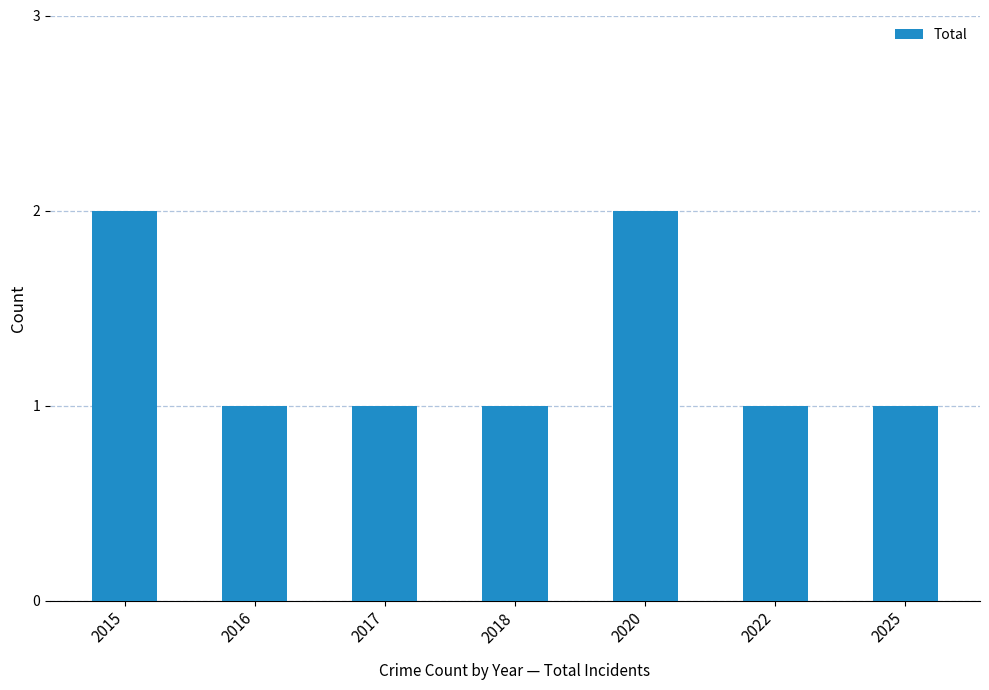

What is the sum of all values?

9